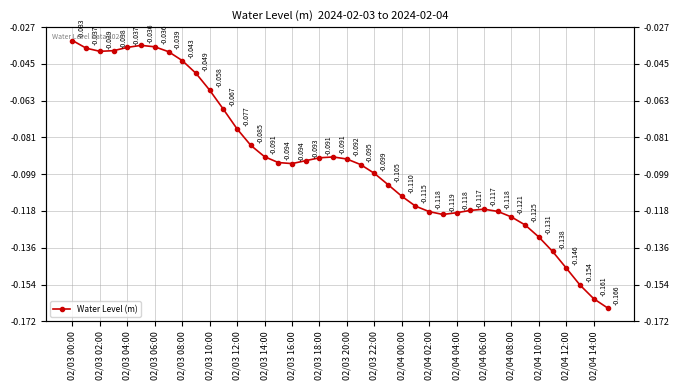

The value at 02/03 18:00 is -0.0. True or false?

False